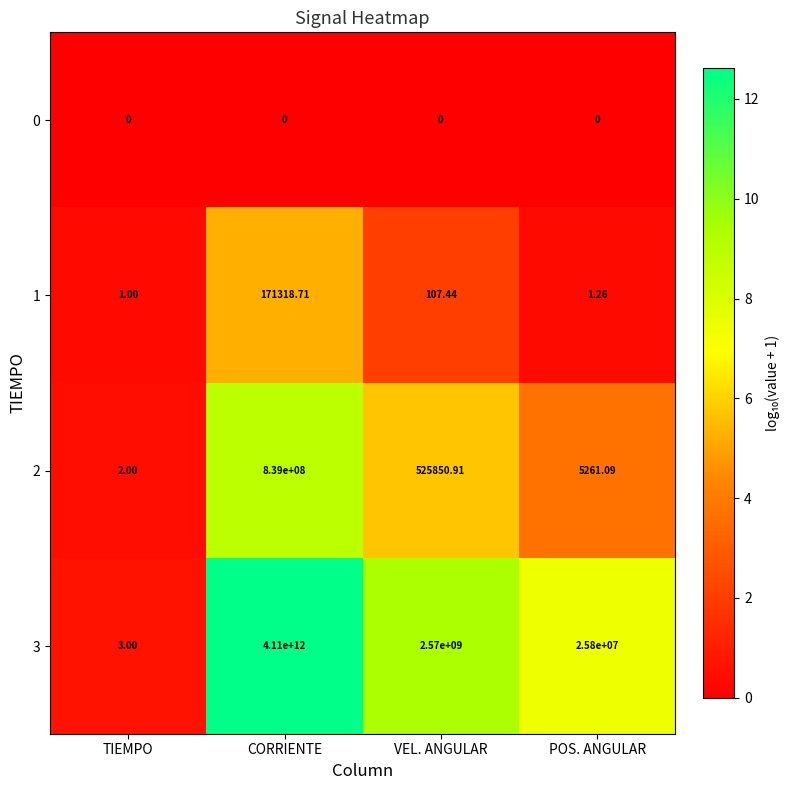

Where does the 3 series first go above 2570000000?

CORRIENTE